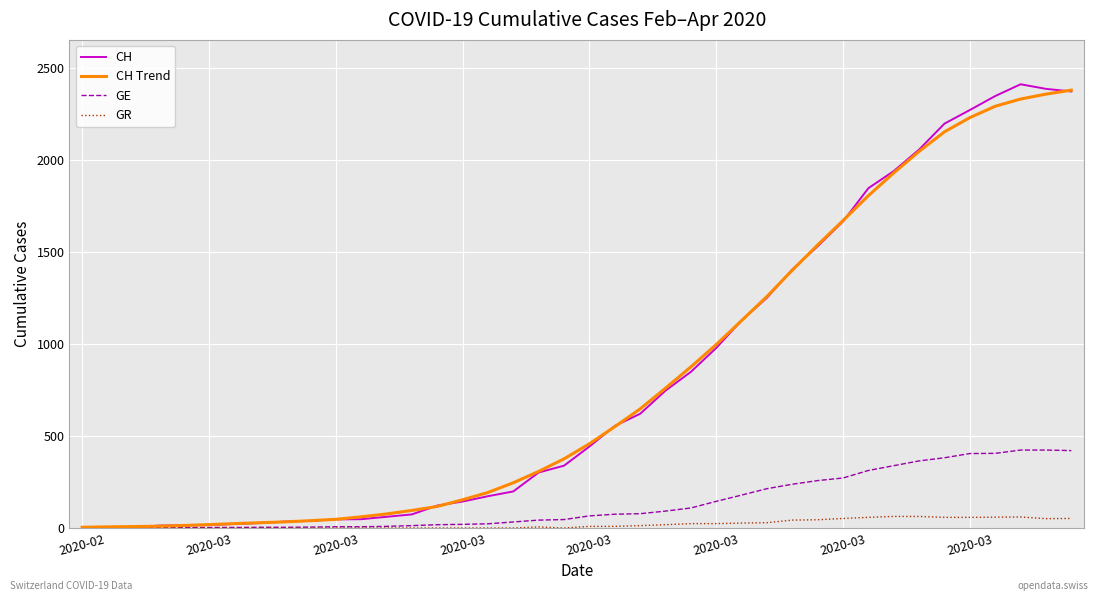

Which series has the widest spread of values?

CH